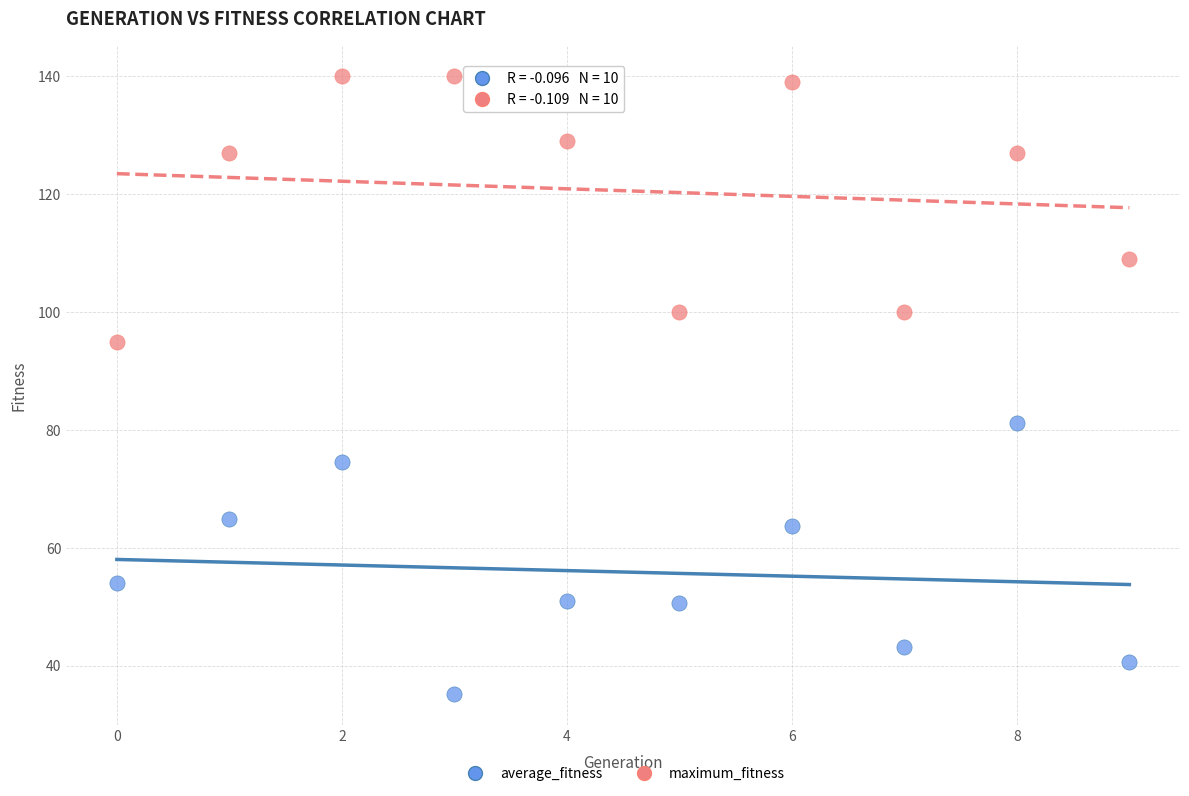

Across all data points, what is the range of Y values (max minus min)?

104.8